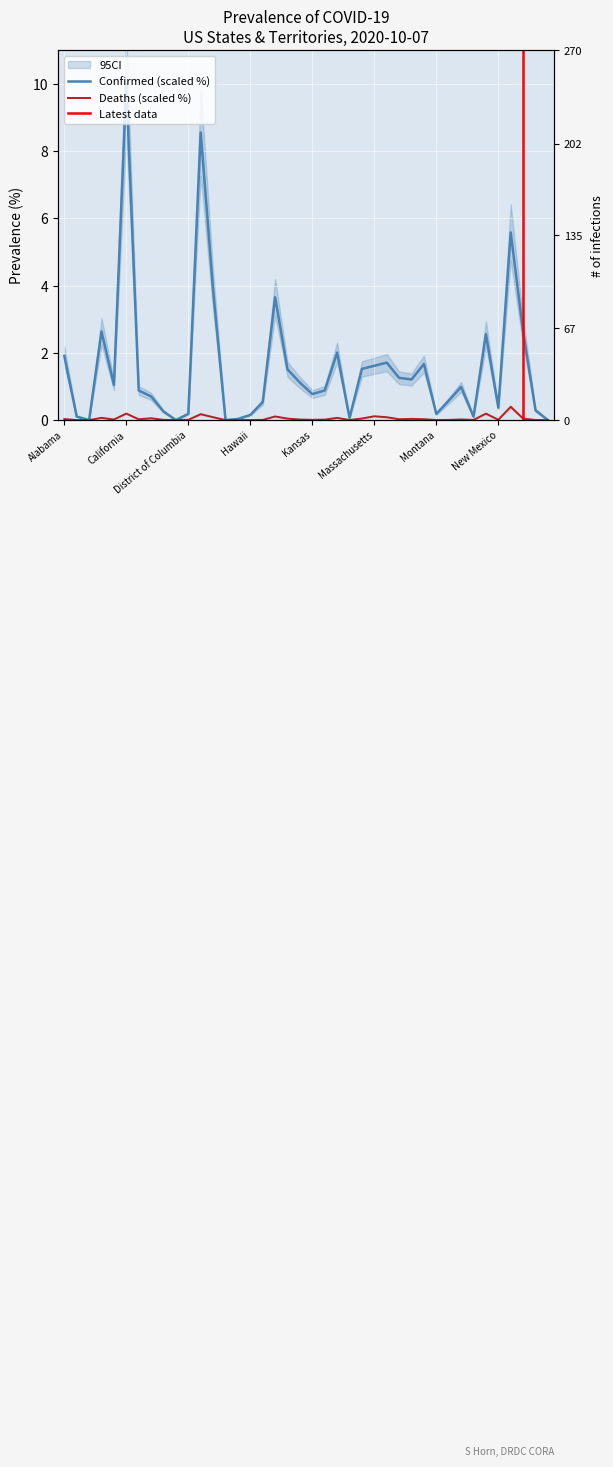

What is the difference between the second highest and second lowest values in the Confirmed series?

8.6